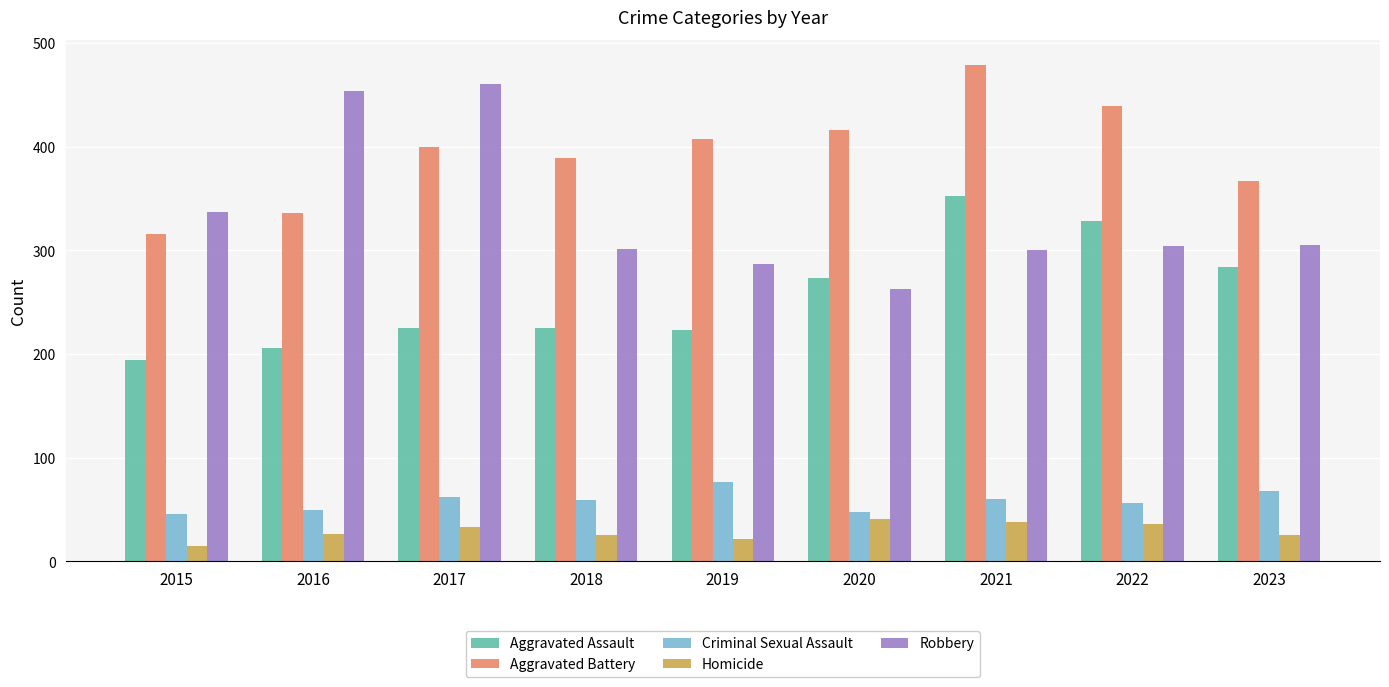

Rank the categories by Aggravated Battery value from lowest to highest.

2015, 2016, 2023, 2018, 2017, 2019, 2020, 2022, 2021